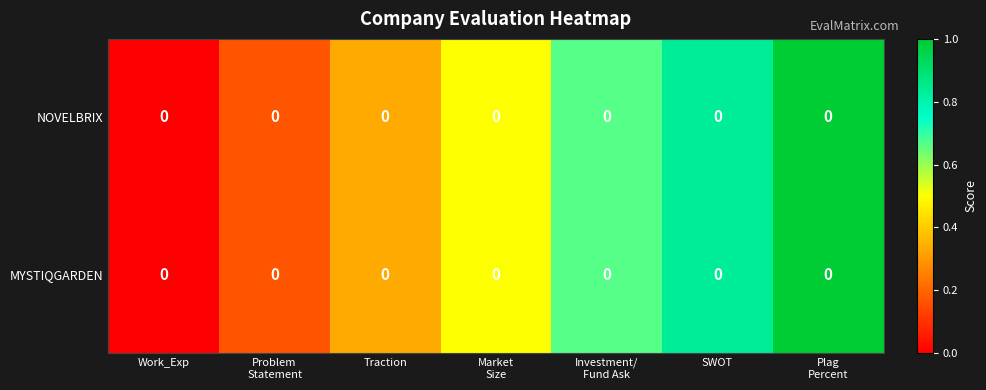

How many NOVELBRIX values are between 0 and 1?

7